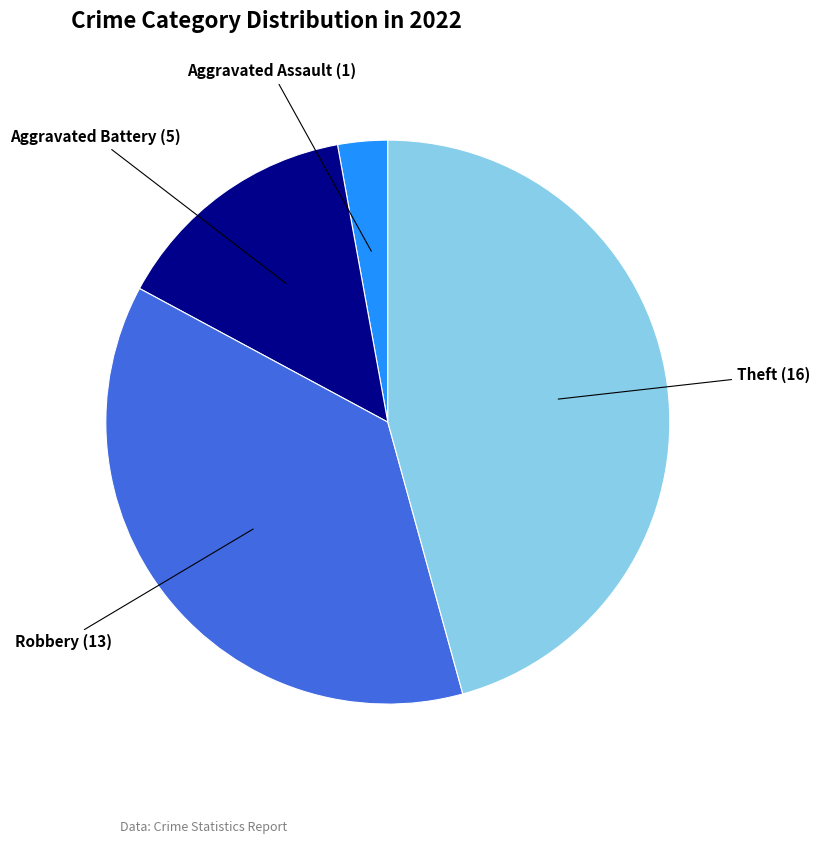

Does any single category account for the majority?

No